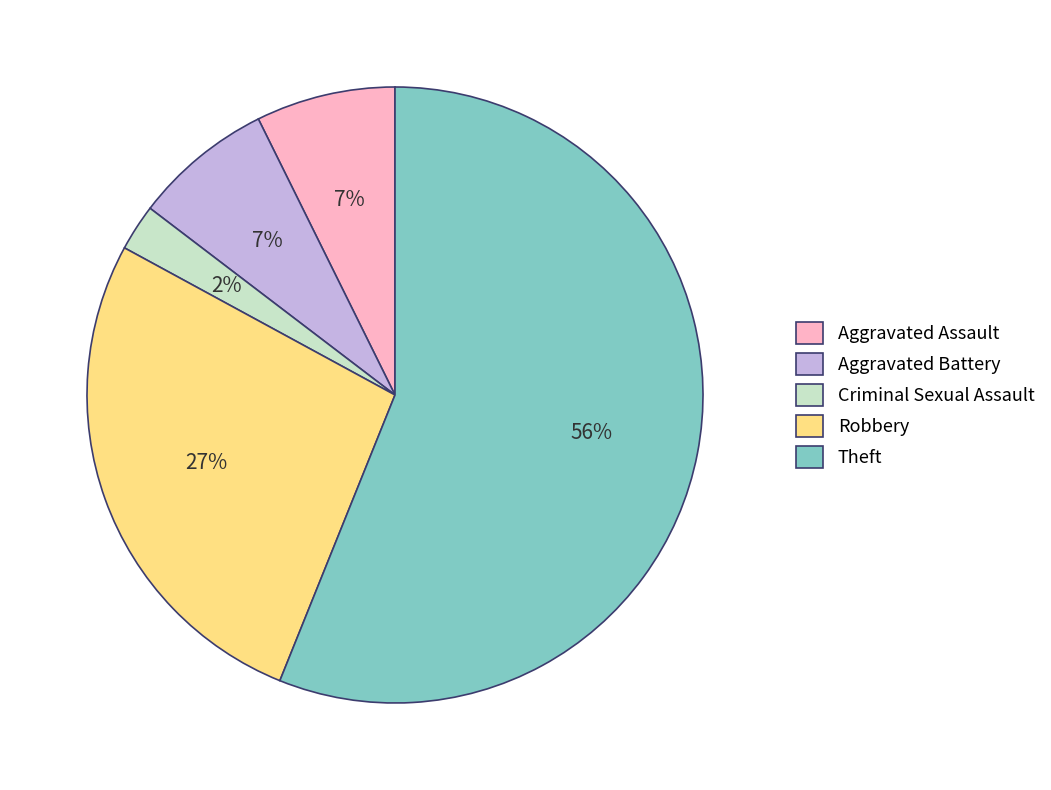

Which slice represents more than half of the pie?

Theft